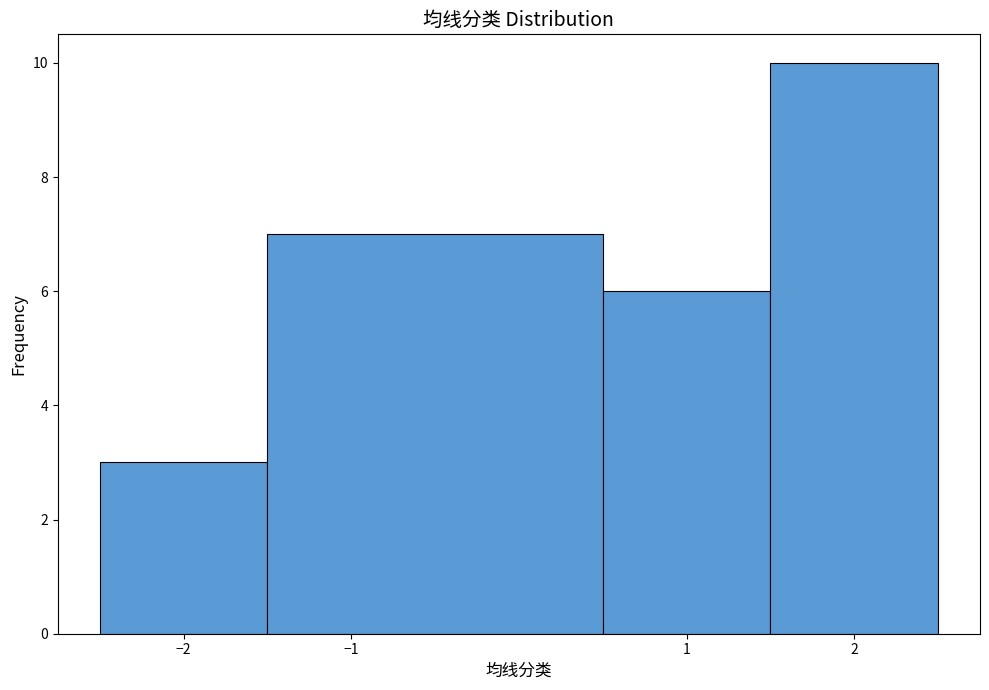

Reading left to right, transcribe this chart: for each bar, give the range it covers on the x-axis and its height. The values are not printed on the chart, so give them approximately, as read against the axis.

-2.5 to -1.5: 3
-1.5 to 0.5: 7
0.5 to 1.5: 6
1.5 to 2.5: 10